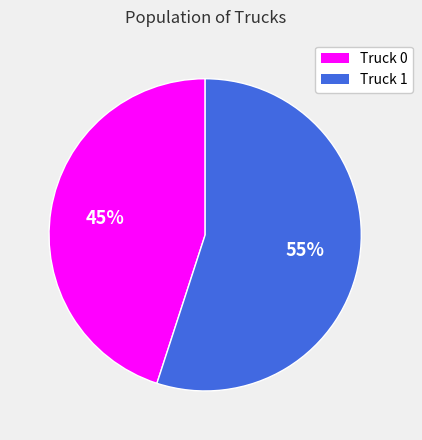

To the nearest percent, what is the combined percentage of Truck 0 and Truck 1?

100%